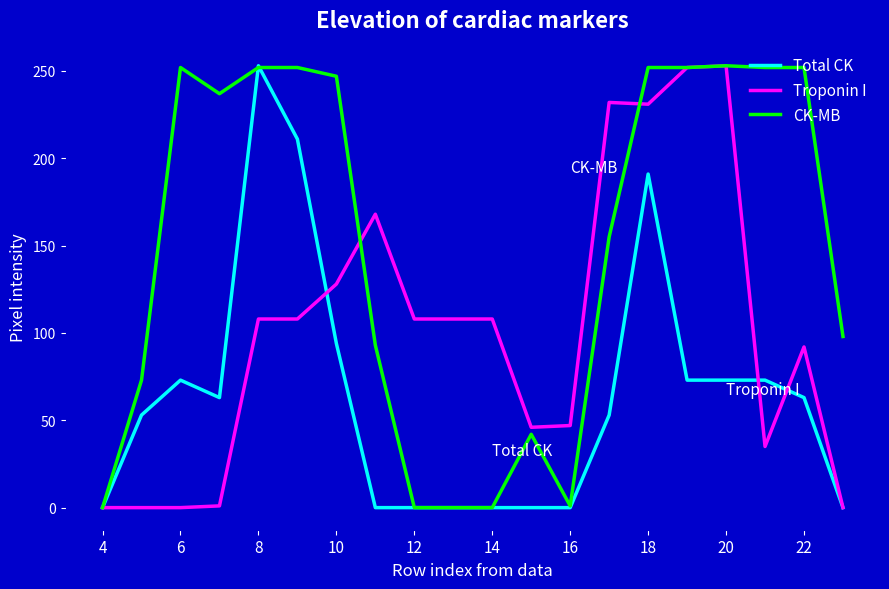

Which series has the largest total across all categories?

CK-MB